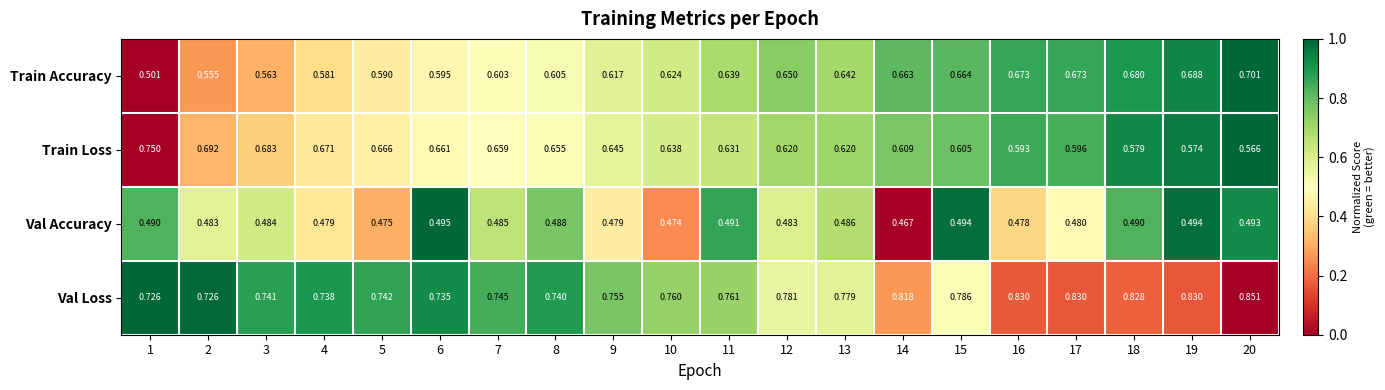

At 11, list the series in order from smallest to largest.

Val Accuracy, Train Loss, Train Accuracy, Val Loss